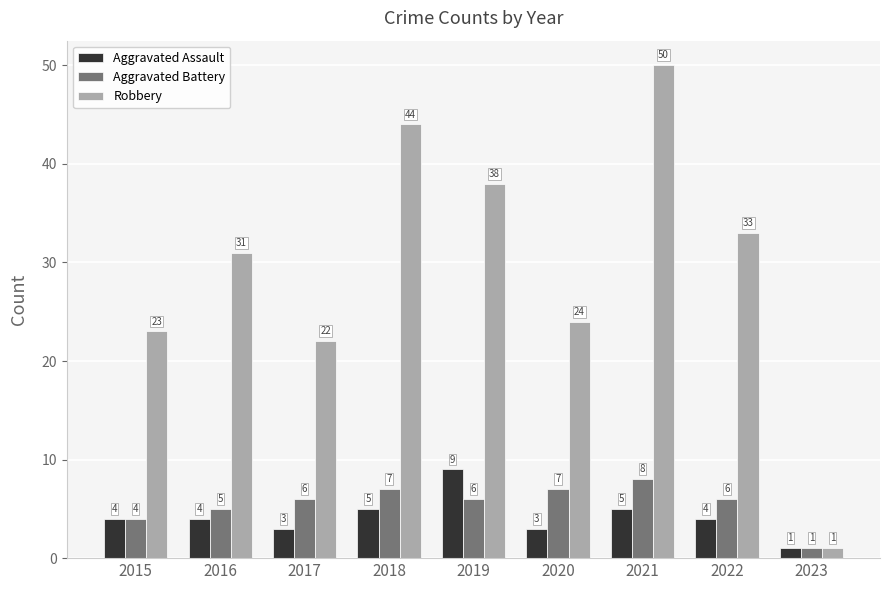

How many Aggravated Assault values are between 3 and 5?

7